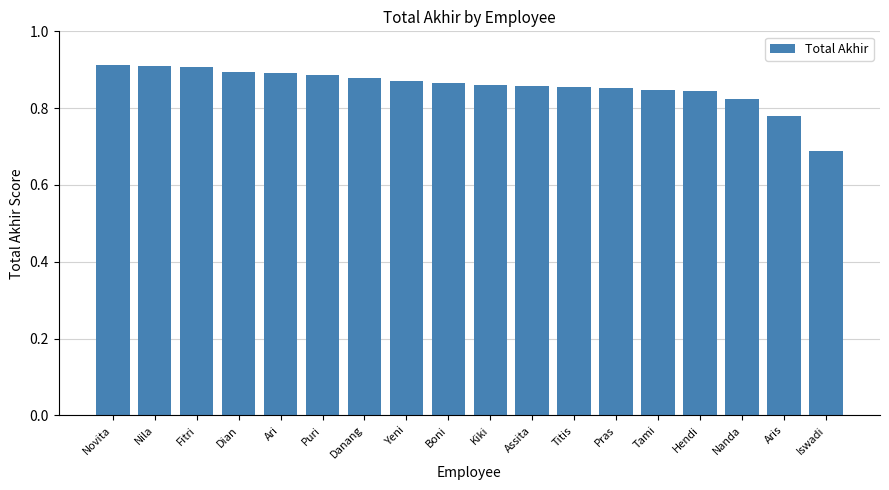

What is the label of the 11th bar from the right?

Yeni